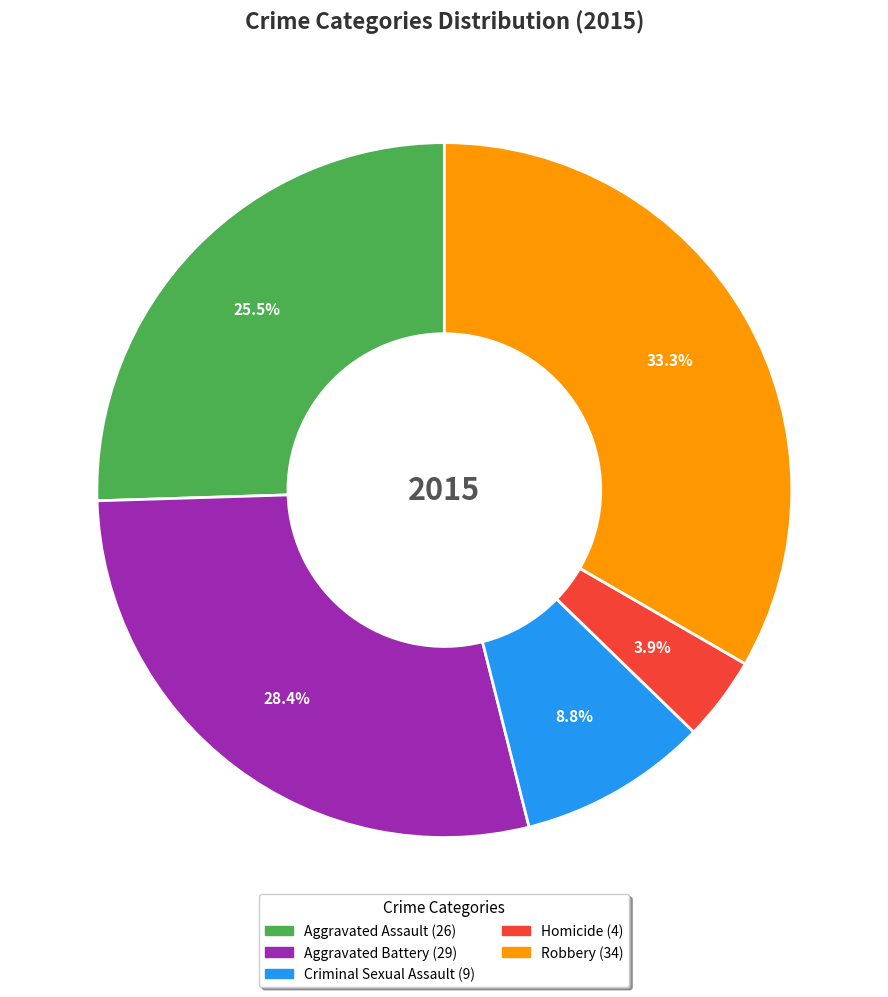

What is the smallest slice in the pie chart?

Homicide